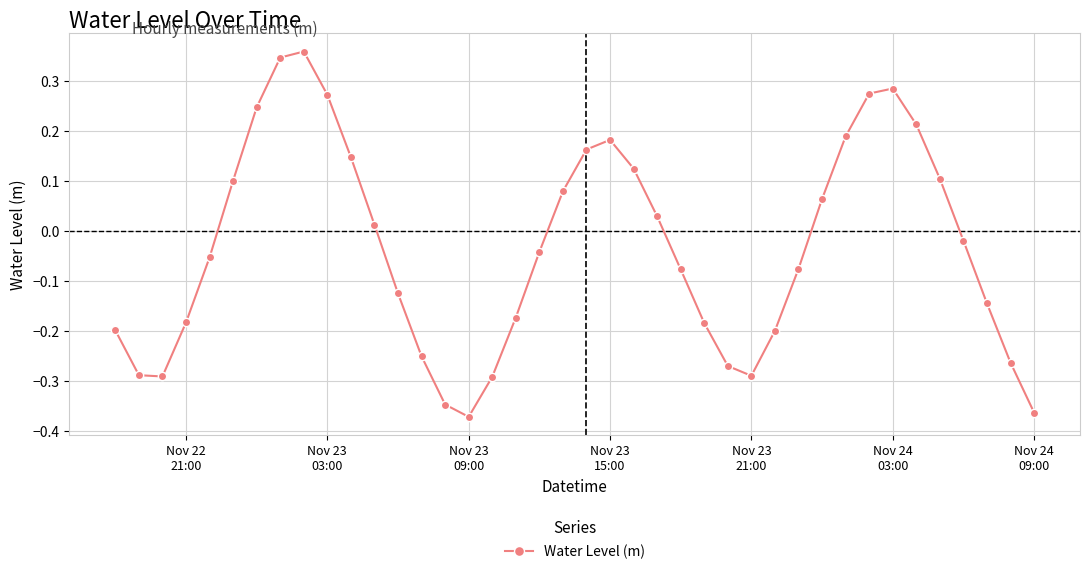

What is the difference between the maximum and minimum values?

0.7